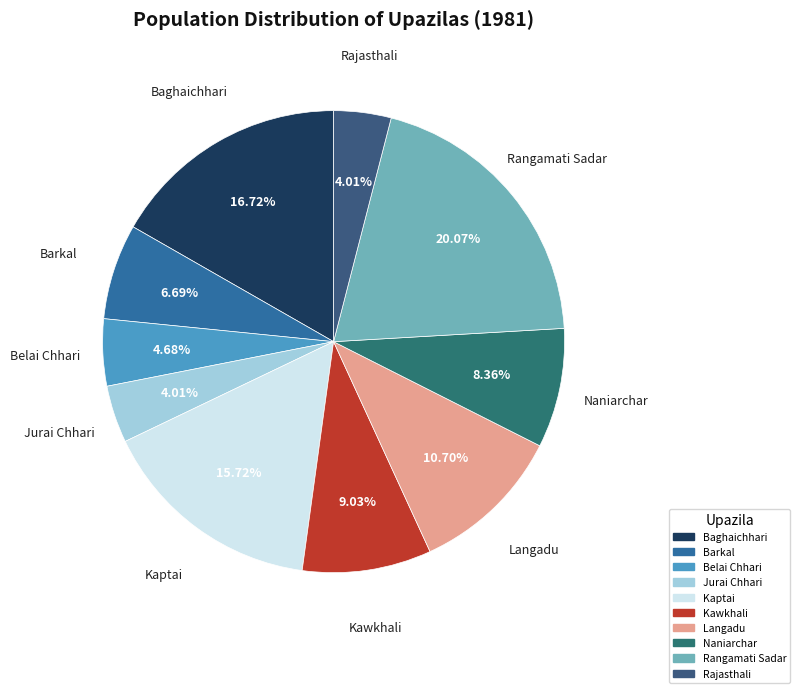

True or false: Kaptai accounts for 16% of the total.

True